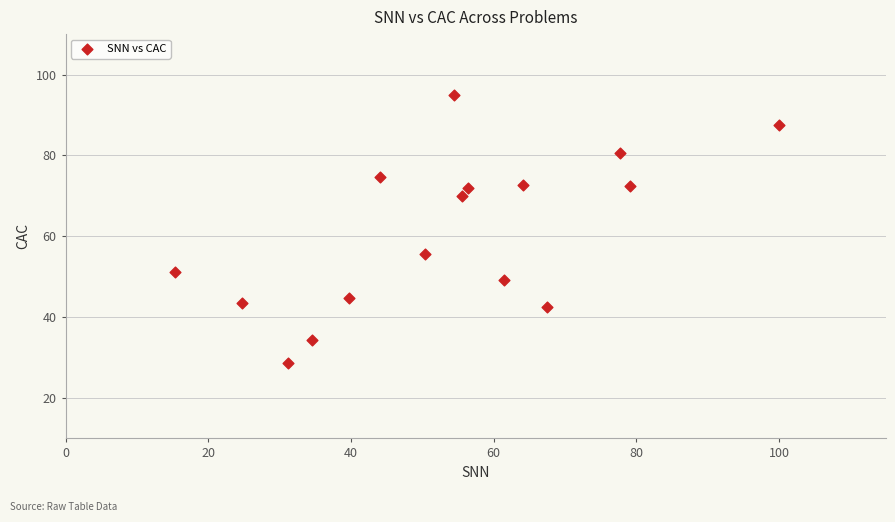

What Y value in the scatter plot is closest to 61?

55.5